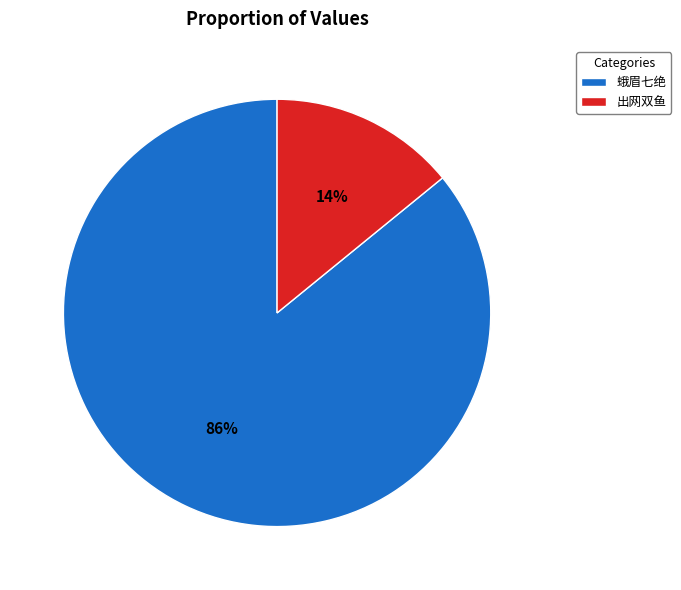

Is the sum of 蛾眉七绝 and 出网双鱼 greater than half?

Yes